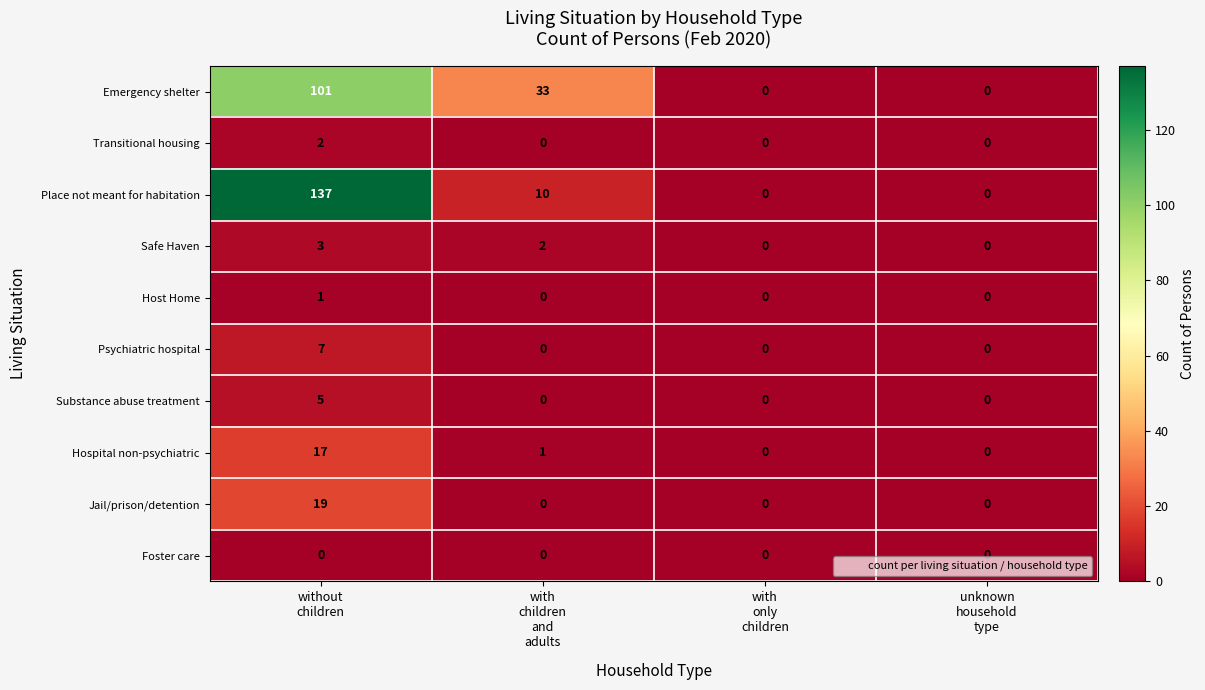

Which series has the largest range (max minus min)?

Place not meant for habitation